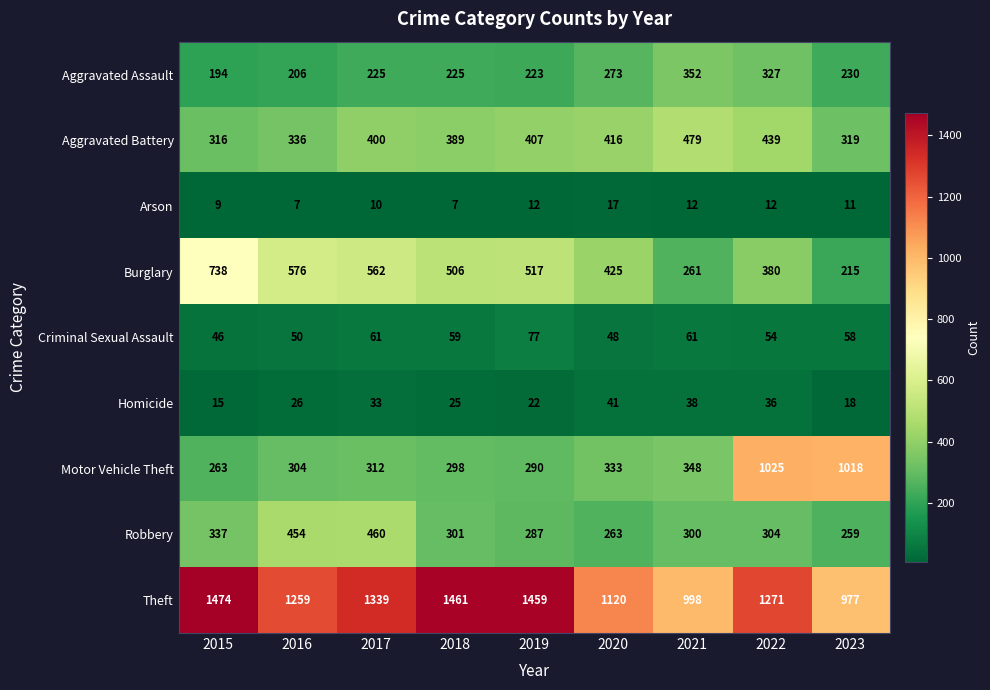

At which label does Criminal Sexual Assault first exceed 58?

2017